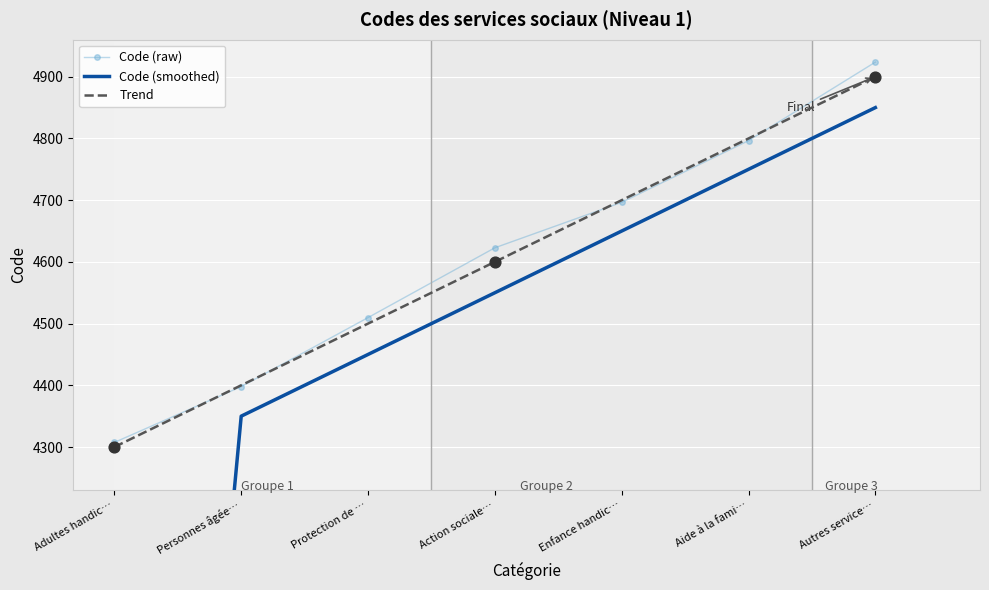

True or false: Code (raw) has more than 2 points higher than both neighbors.

False